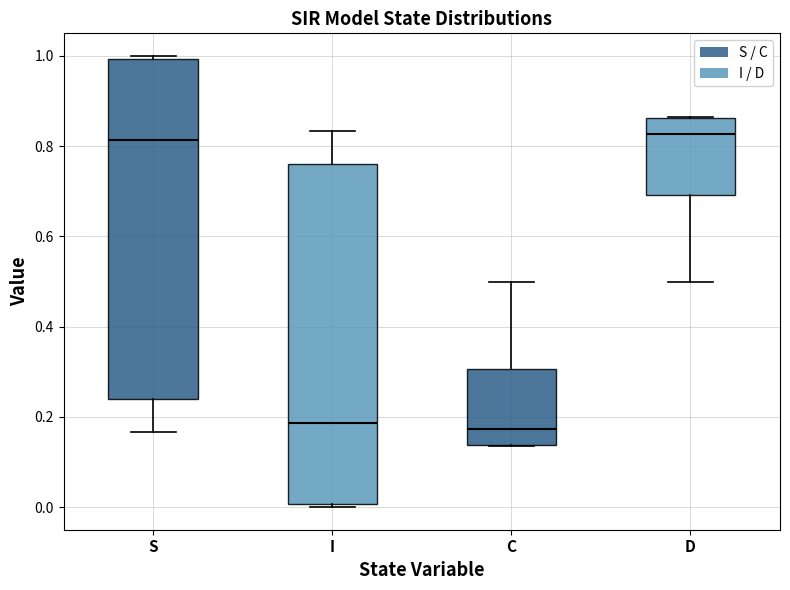

Reading left to right, transcribe this box plot: for each box, give where its median line is, the range the box spans, and where its two whiskers end, as read against the y-axis. The values are not printed on the chart, so give them approximately, as read against the axis.

S: median 0.82, box 0.24 to 1.00, whiskers 0.16 to 1.00 (just above the box's upper edge)
I: median 0.18, box 0.00 to 0.76, whiskers 0.00 (just below the box's lower edge) to 0.84
C: median 0.18, box 0.14 to 0.30, whiskers 0.14 to 0.50
D: median 0.82, box 0.70 to 0.86, whiskers 0.50 to 0.86